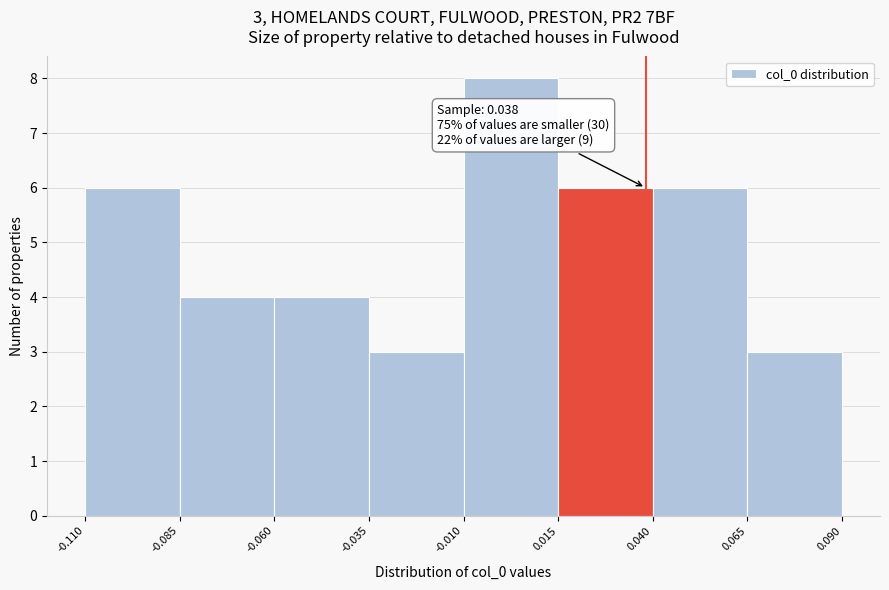

Over which range of the x-axis is the bar tallest?

-0.010 to 0.015